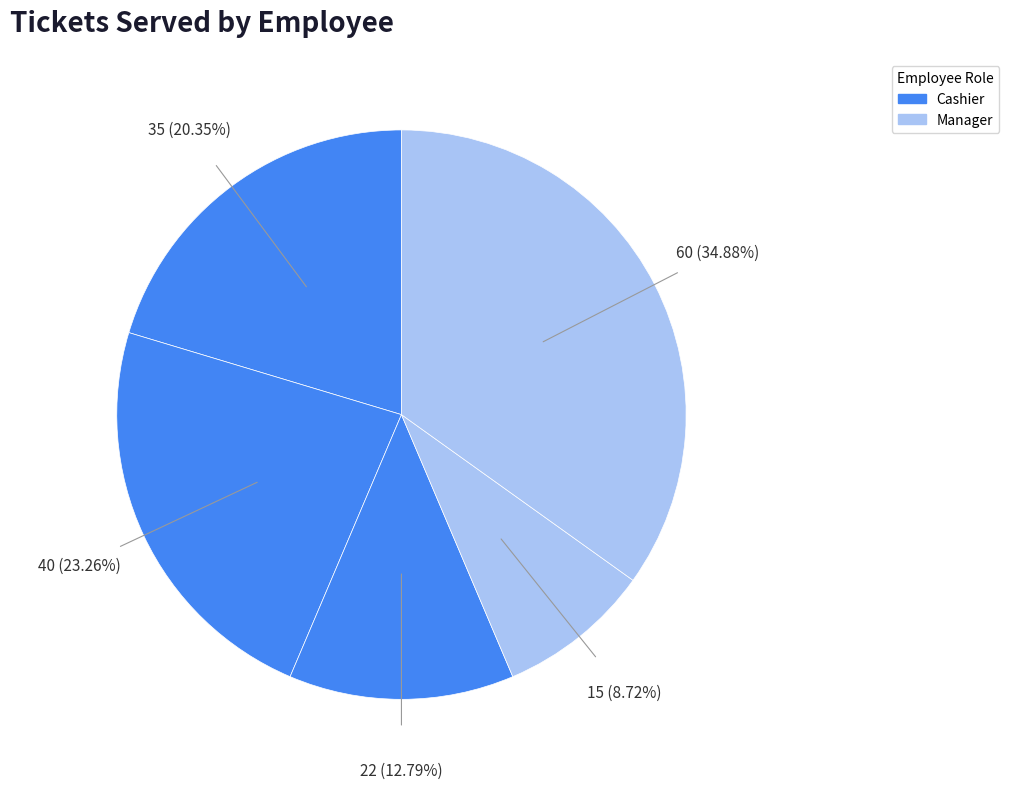

To the nearest percent, what is the average slice percentage?

20%